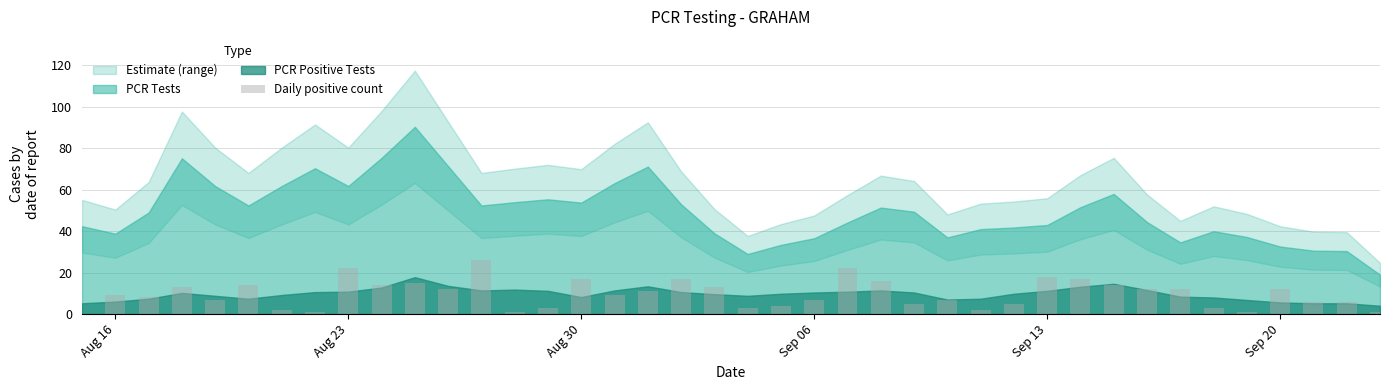

Reading right to left, list all the values displayed in this chart.

1	6	6	12	1	3	12	12	14	17	18	5	2	7	5	16	22	7	4	3	13	17	11	9	17	3	1	26	12	15	14	22	1	2	14	7	13	8	9	0